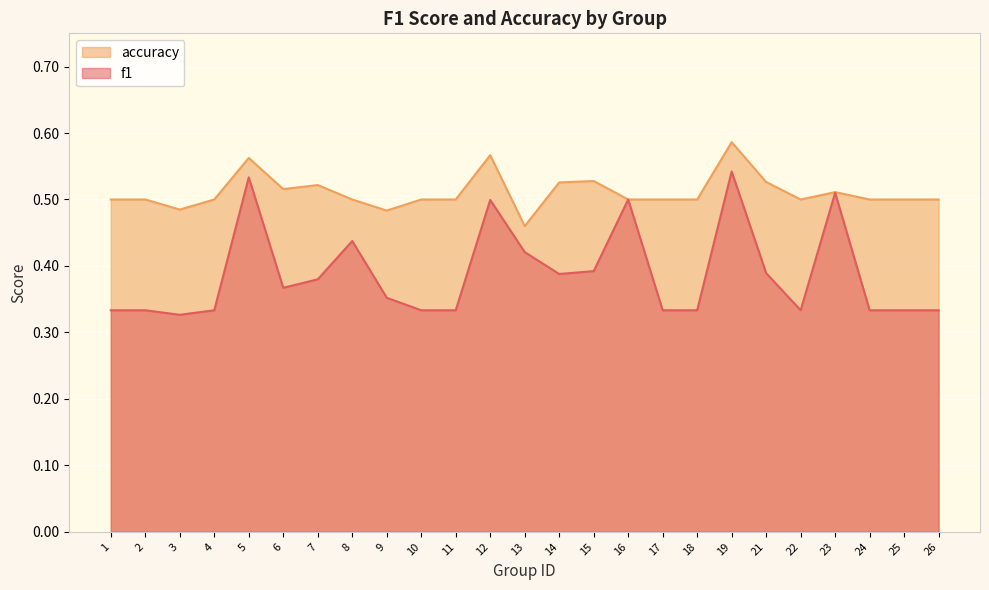

What is the maximum value shown in the chart?

0.6